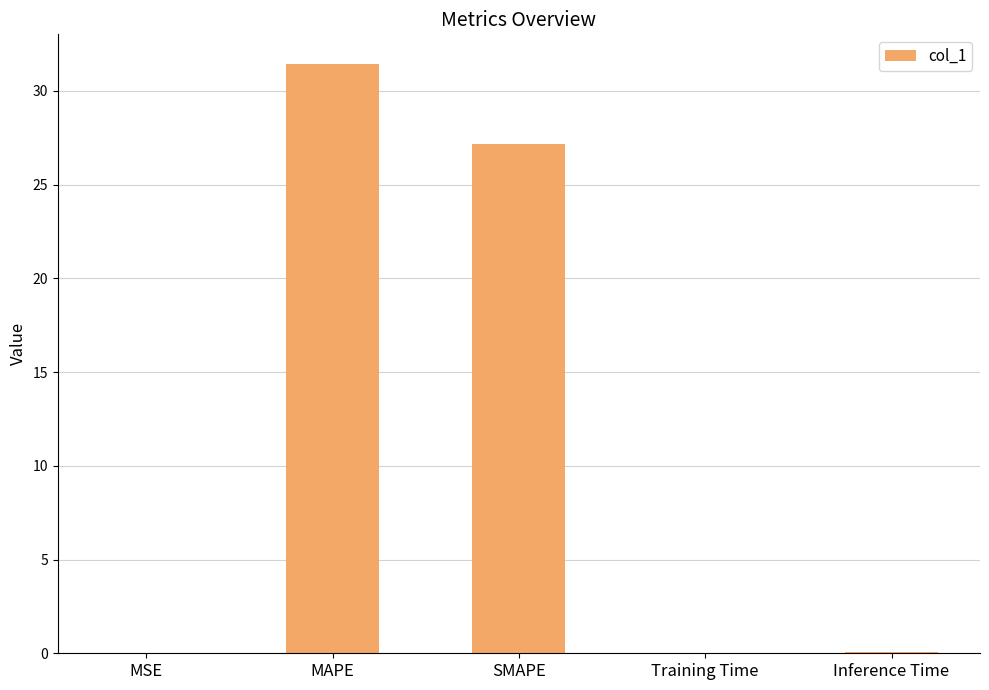

What is the sum of all values?

58.7